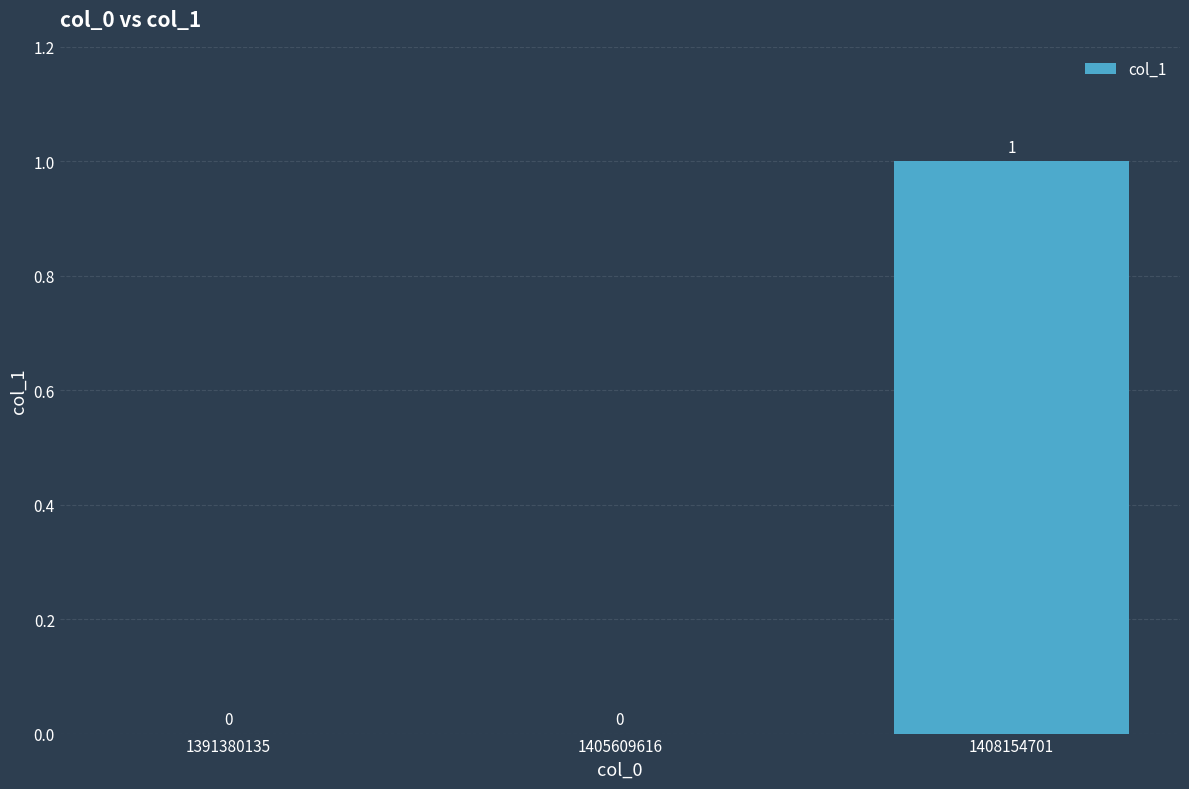

How many values are between 0 and 1?

3